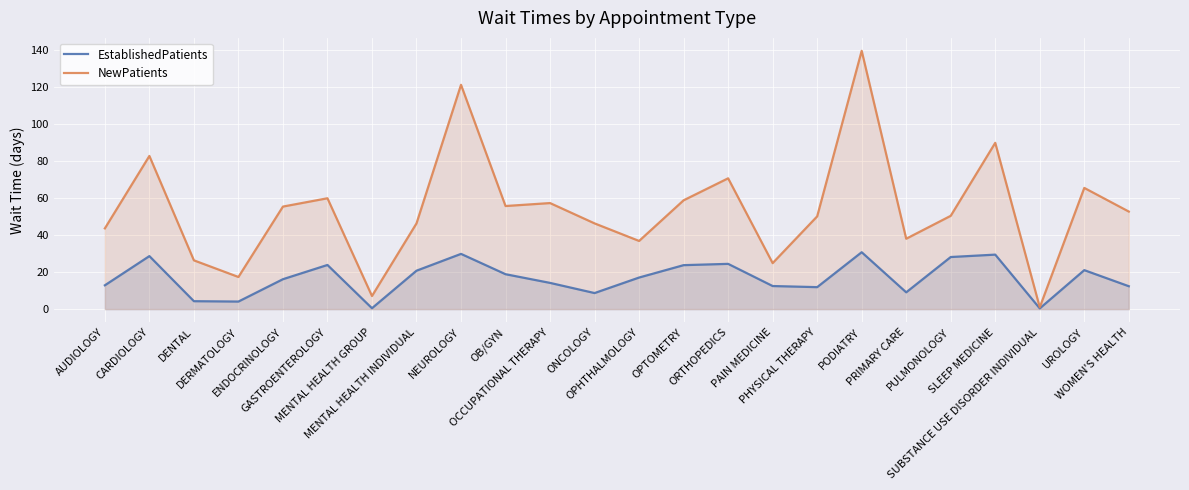

Which label corresponds to the smallest value in the chart?

SUBSTANCE USE DISORDER INDIVIDUAL